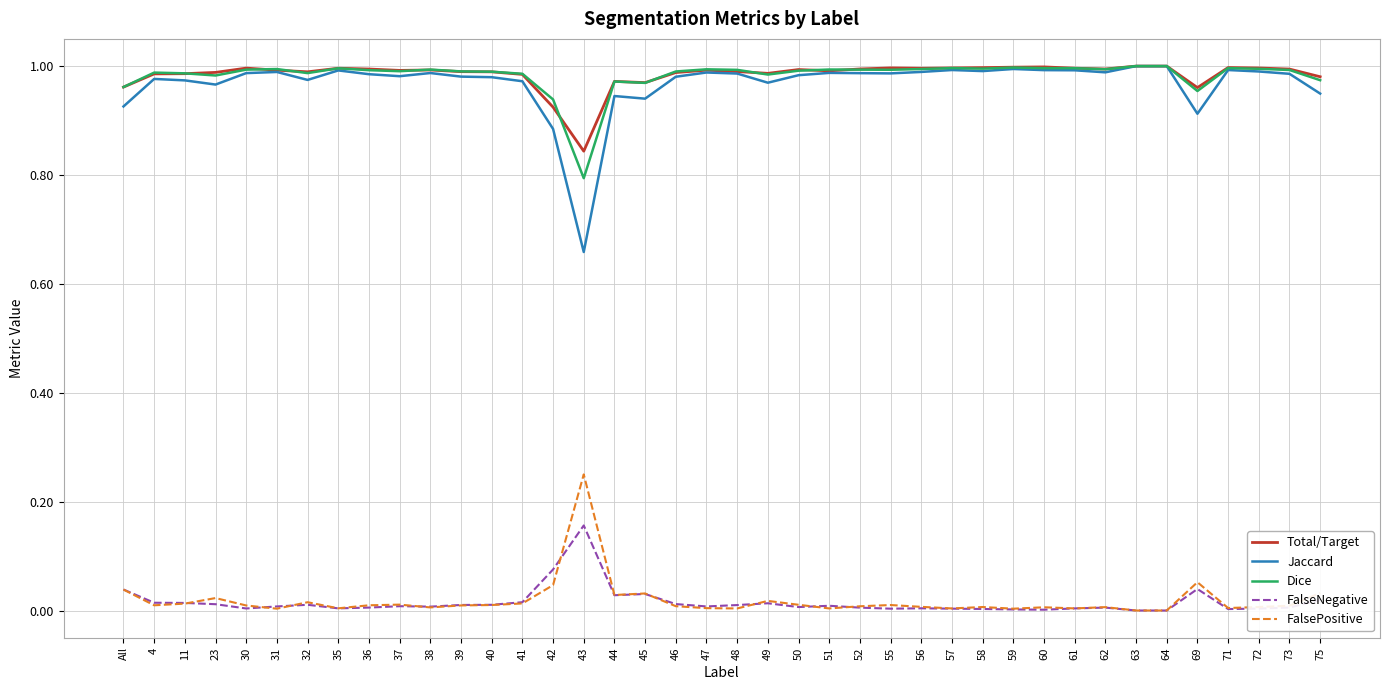

How many categories are shown in the chart?

40